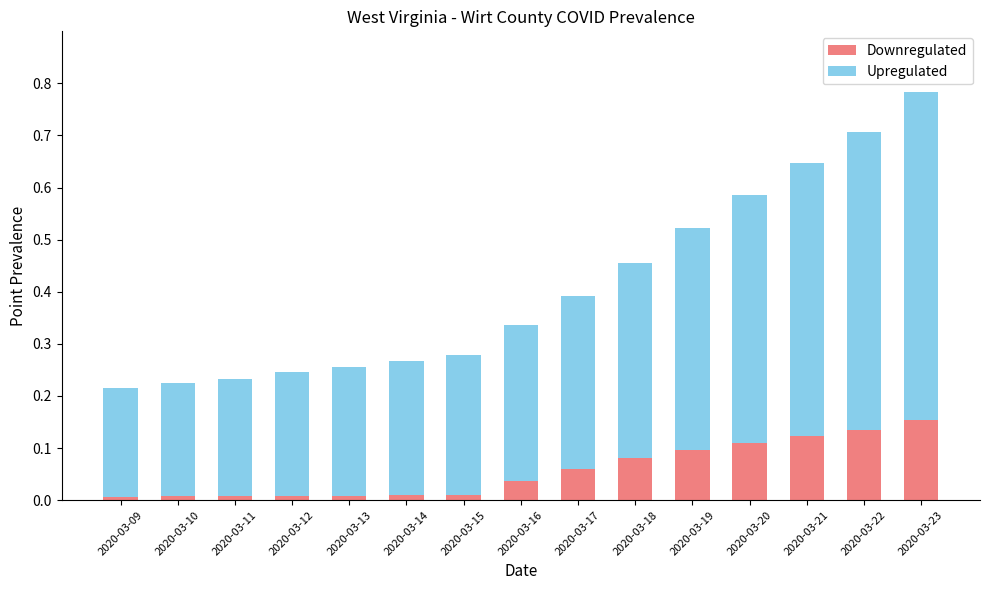

What is the sum of all Downregulated values?

0.9